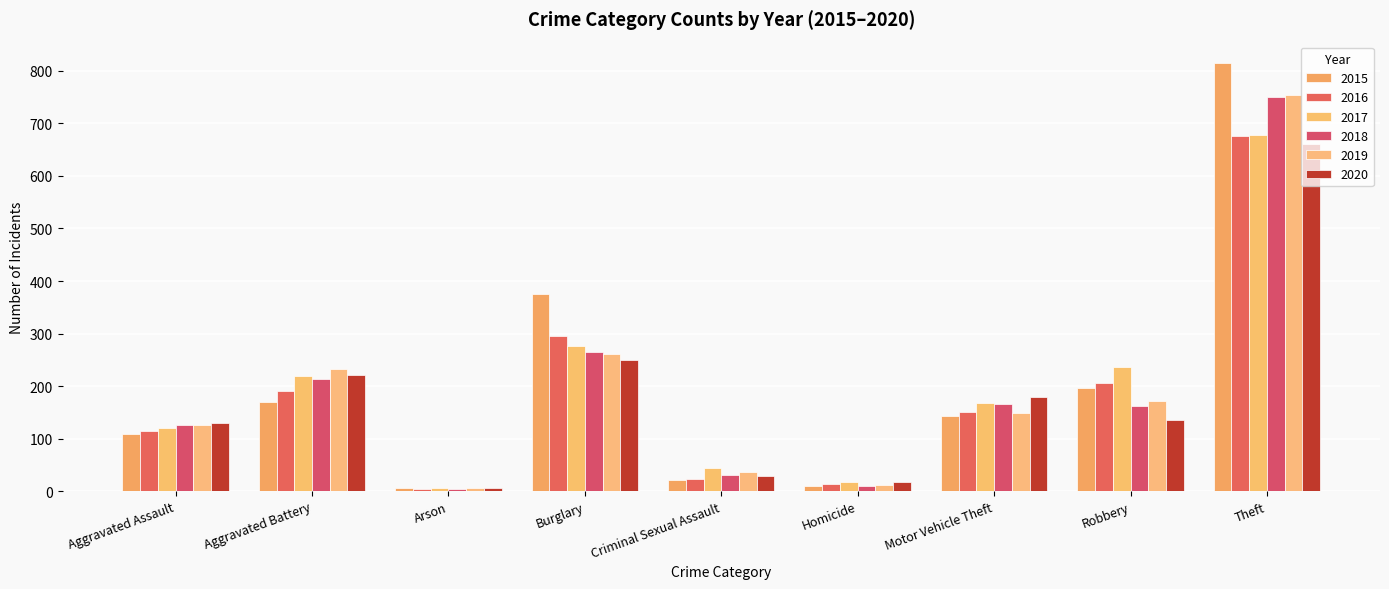

Rank the series by their maximum value, from lowest to highest.

2020, 2016, 2017, 2018, 2019, 2015